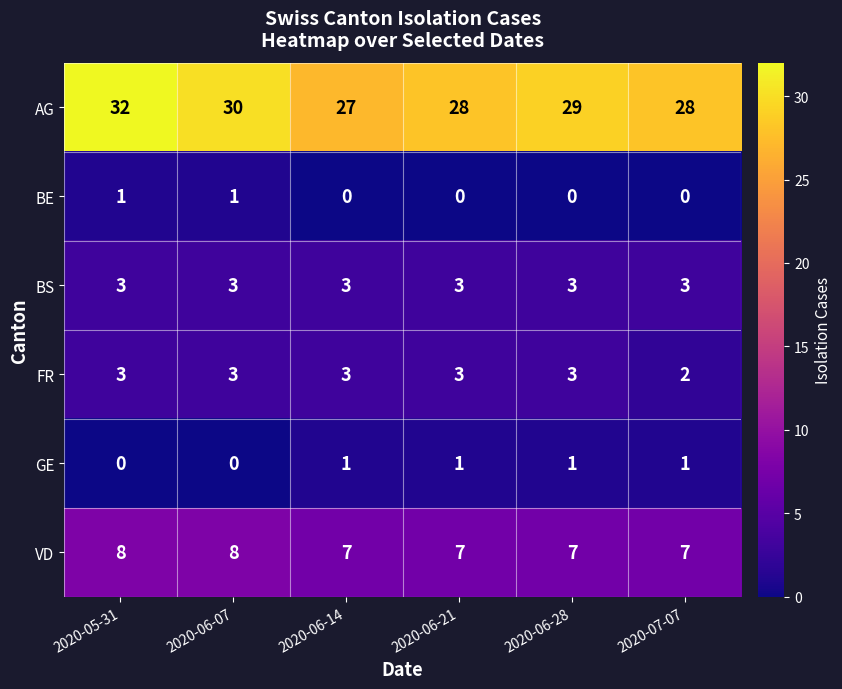

What is the minimum value for VD?

7